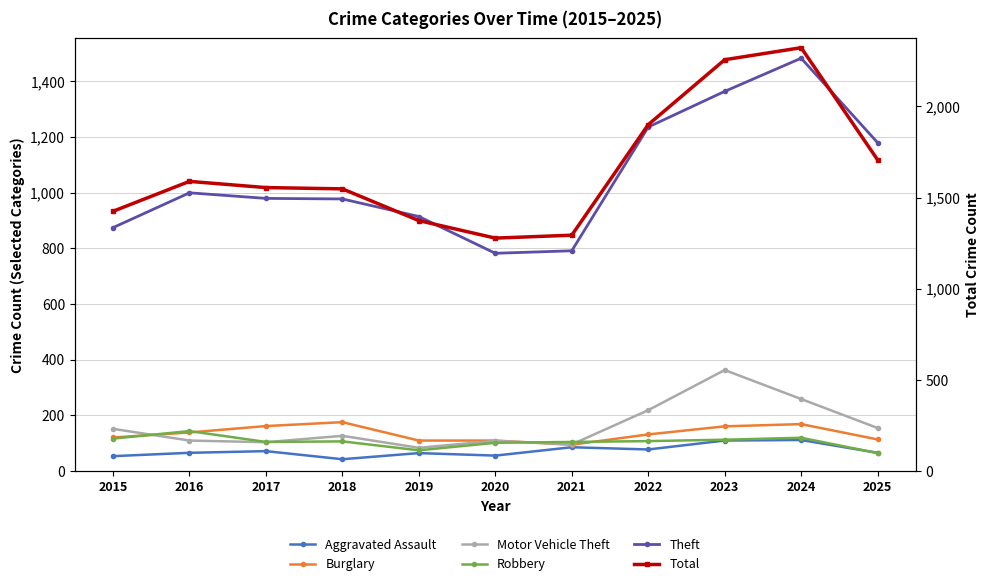

At which category does Burglary reach its first local peak?

2018